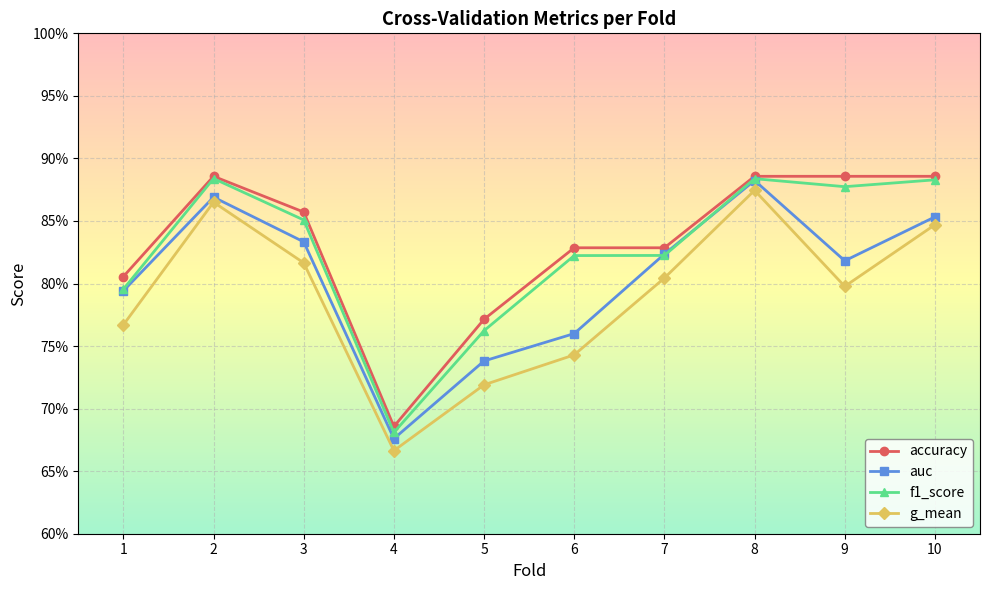

What is the sum of the f1_score values at 5 and 9?

1.6